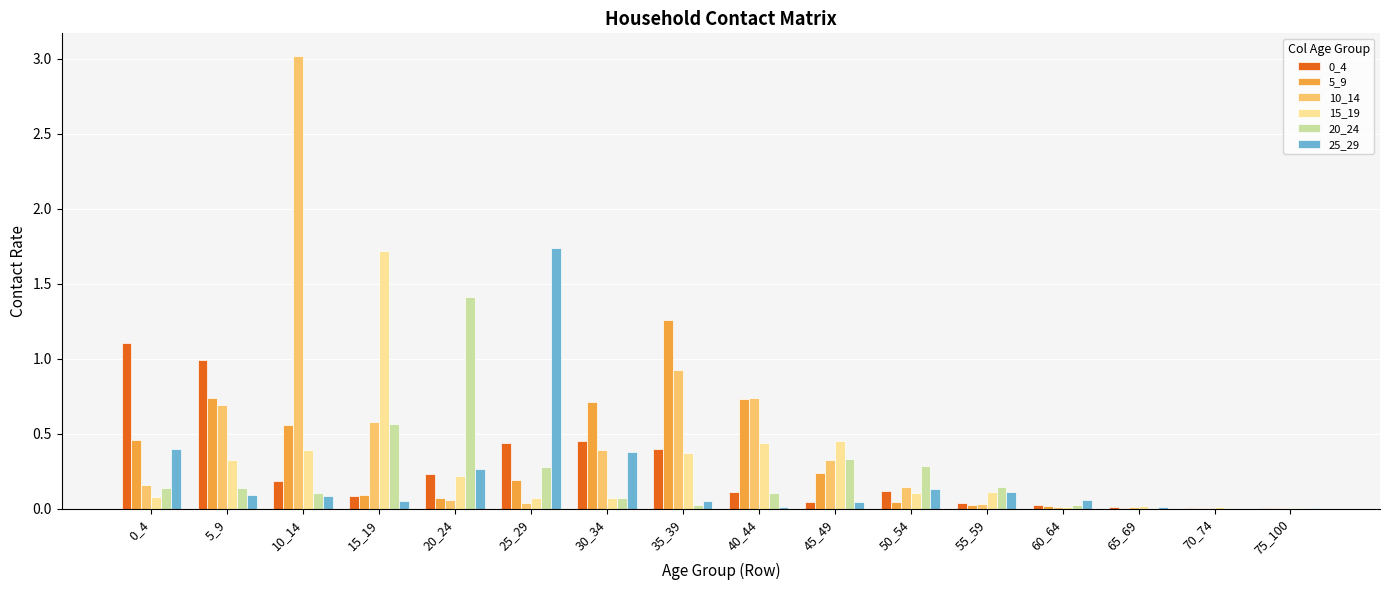

Is it true that 10_14 equals 0.6 at 15_19?

True